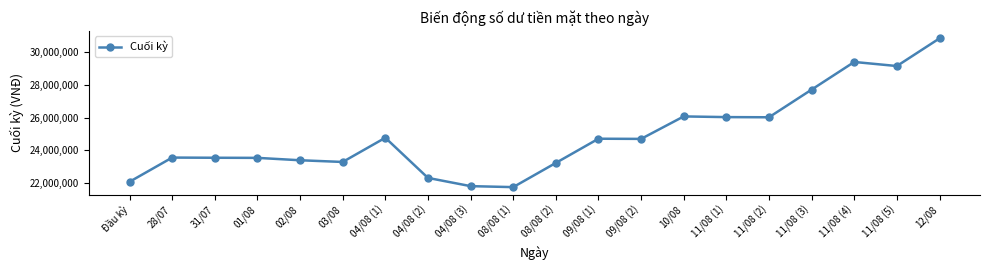

What is the average value?

24896450